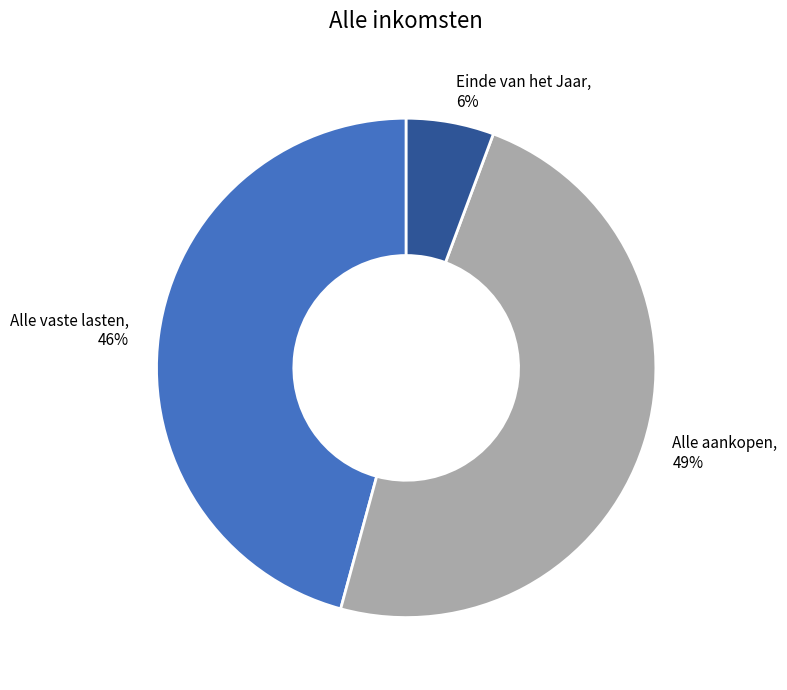

To the nearest percent, what percentage of the pie is Alle aankopen?

49%